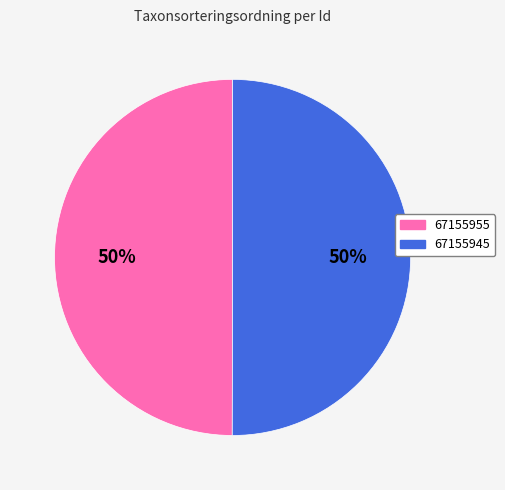

What is the ratio of the value at 67155955 to the value at 67155945?

1.0